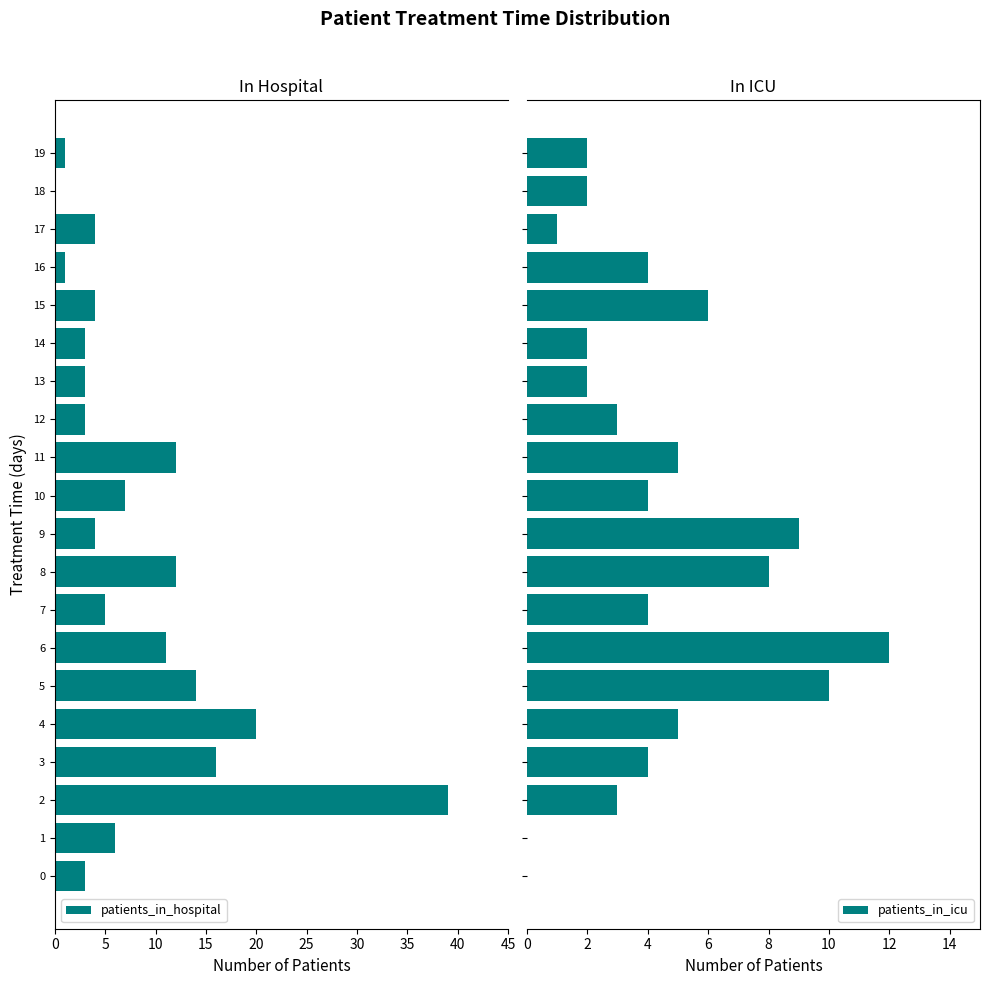

What is the maximum value for patients_in_icu?

12